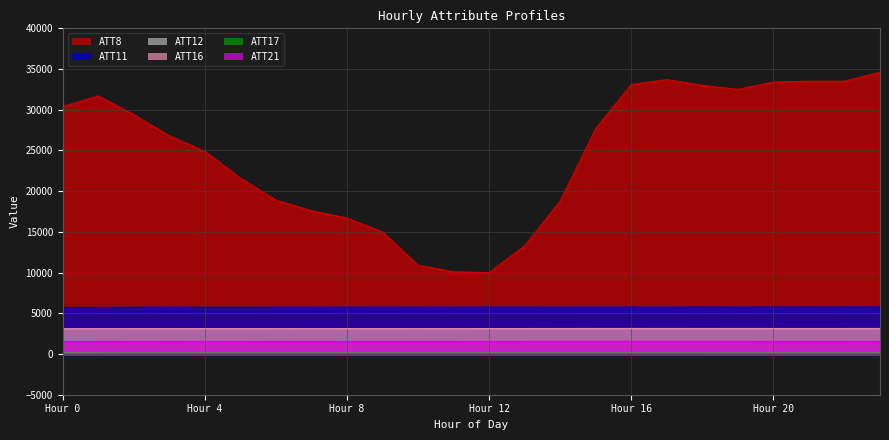

Between Hour 8 and Hour 20, which series saw the biggest shift?

ATT8